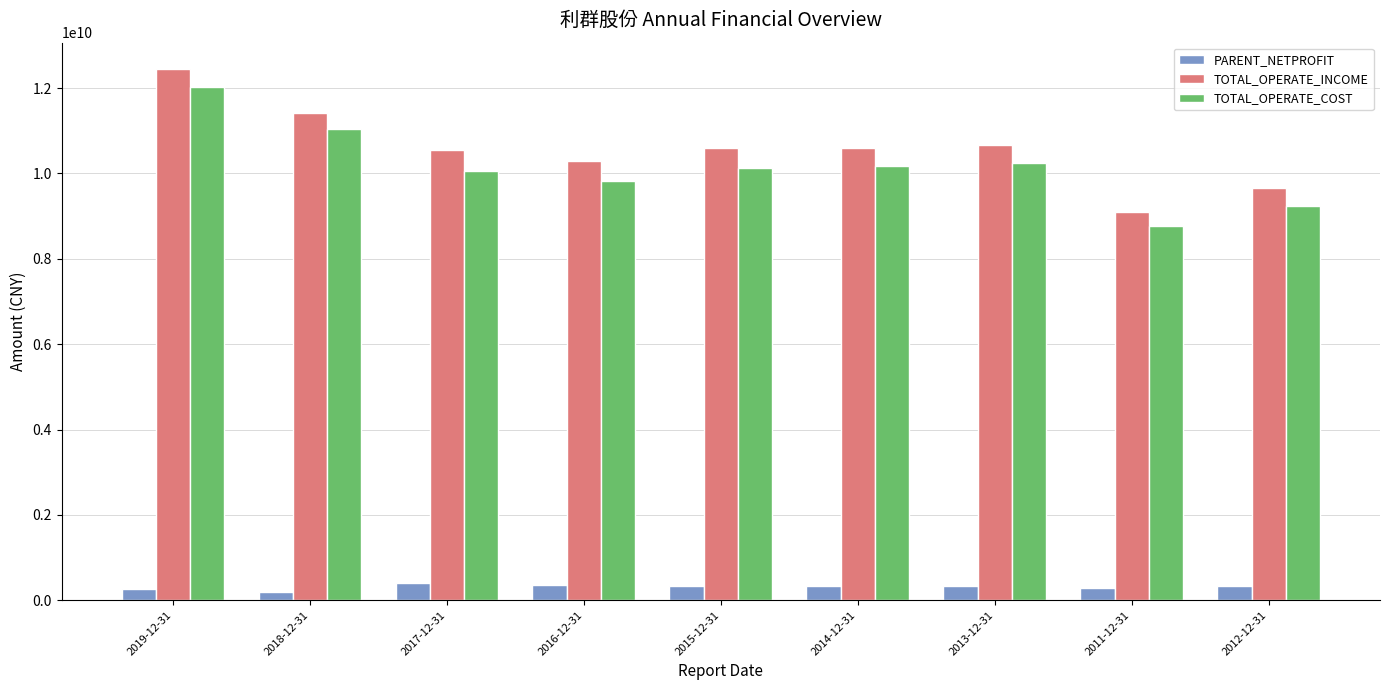

What is the label of the 7th bar from the right?

2017-12-31